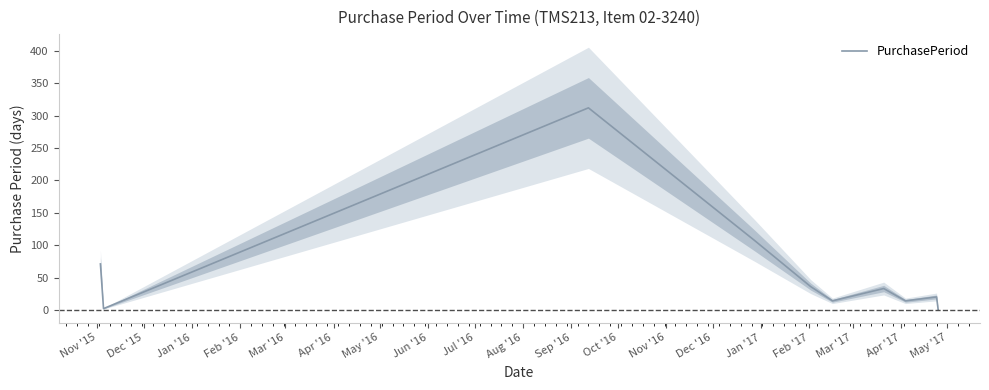

What is the highest value of the PurchasePeriod series?

312